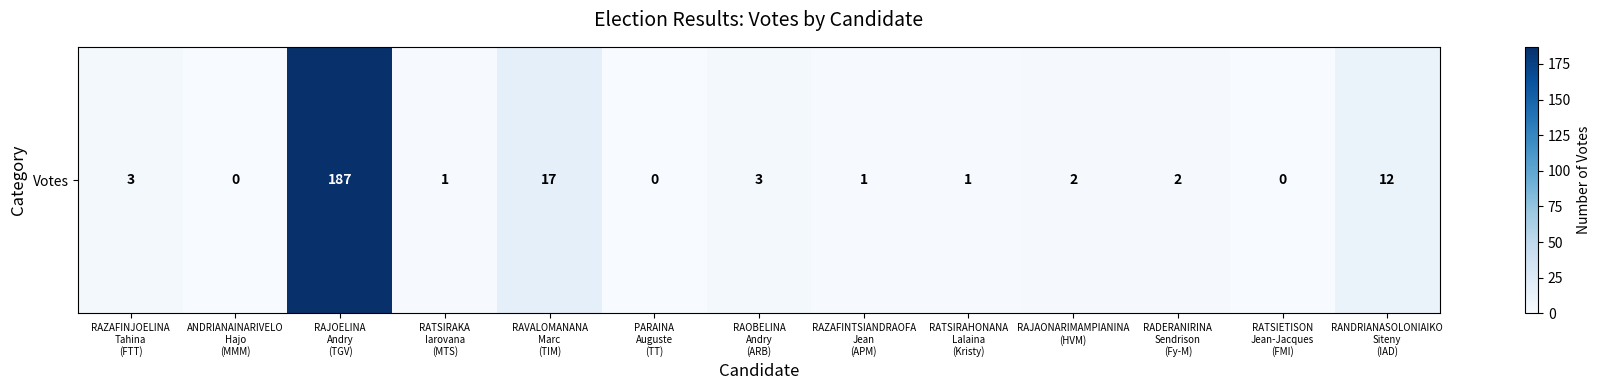

At which label is the value closest to 93?

RAVALOMANANA
Marc
(TIM)